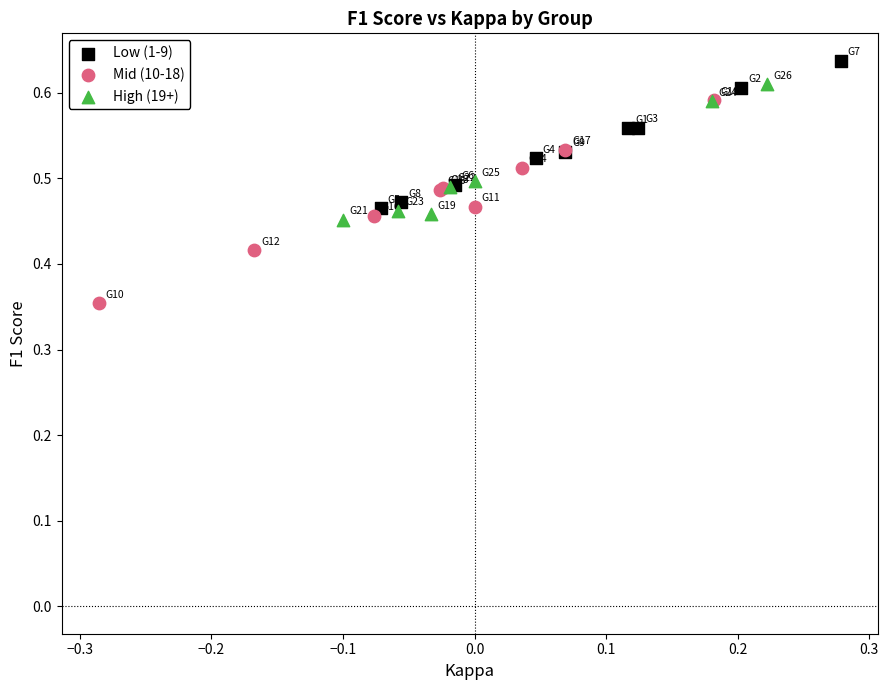

What are all the series names shown in the legend?

Low (1-9), Mid (10-18), High (19+)